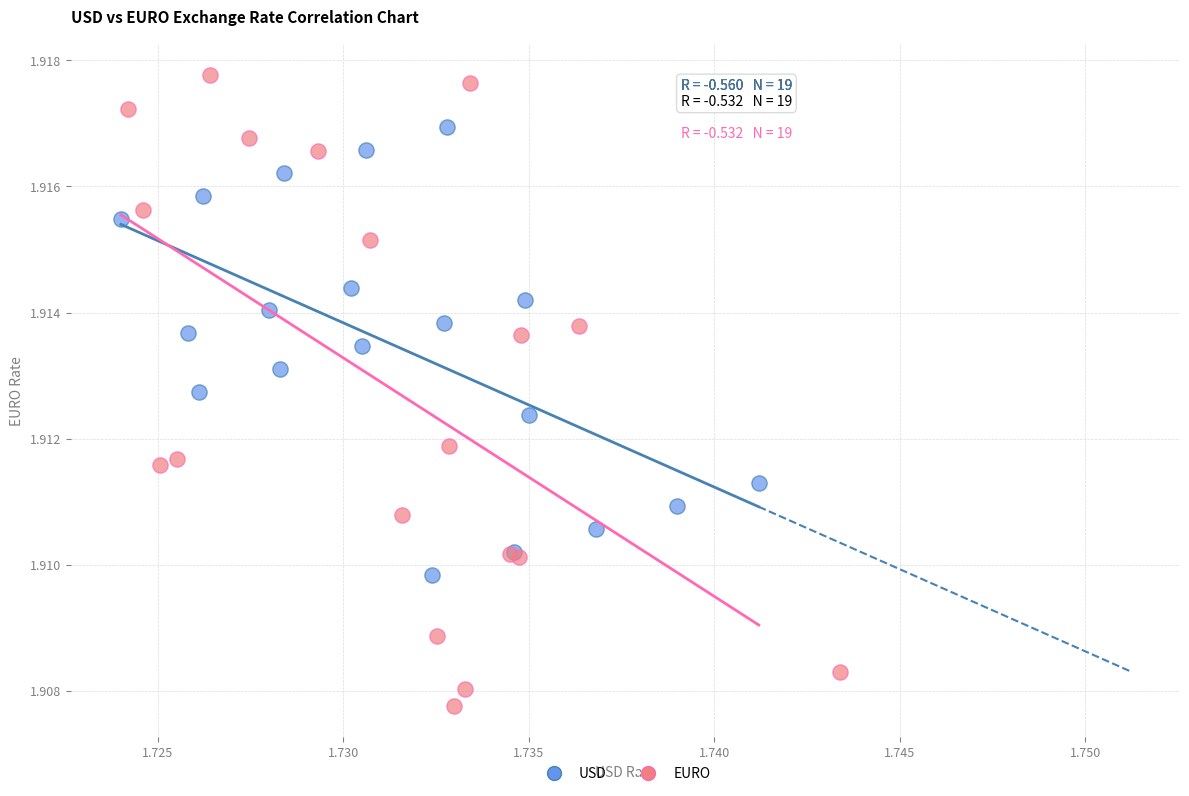

Which series reaches the maximum Y coordinate?

EURO